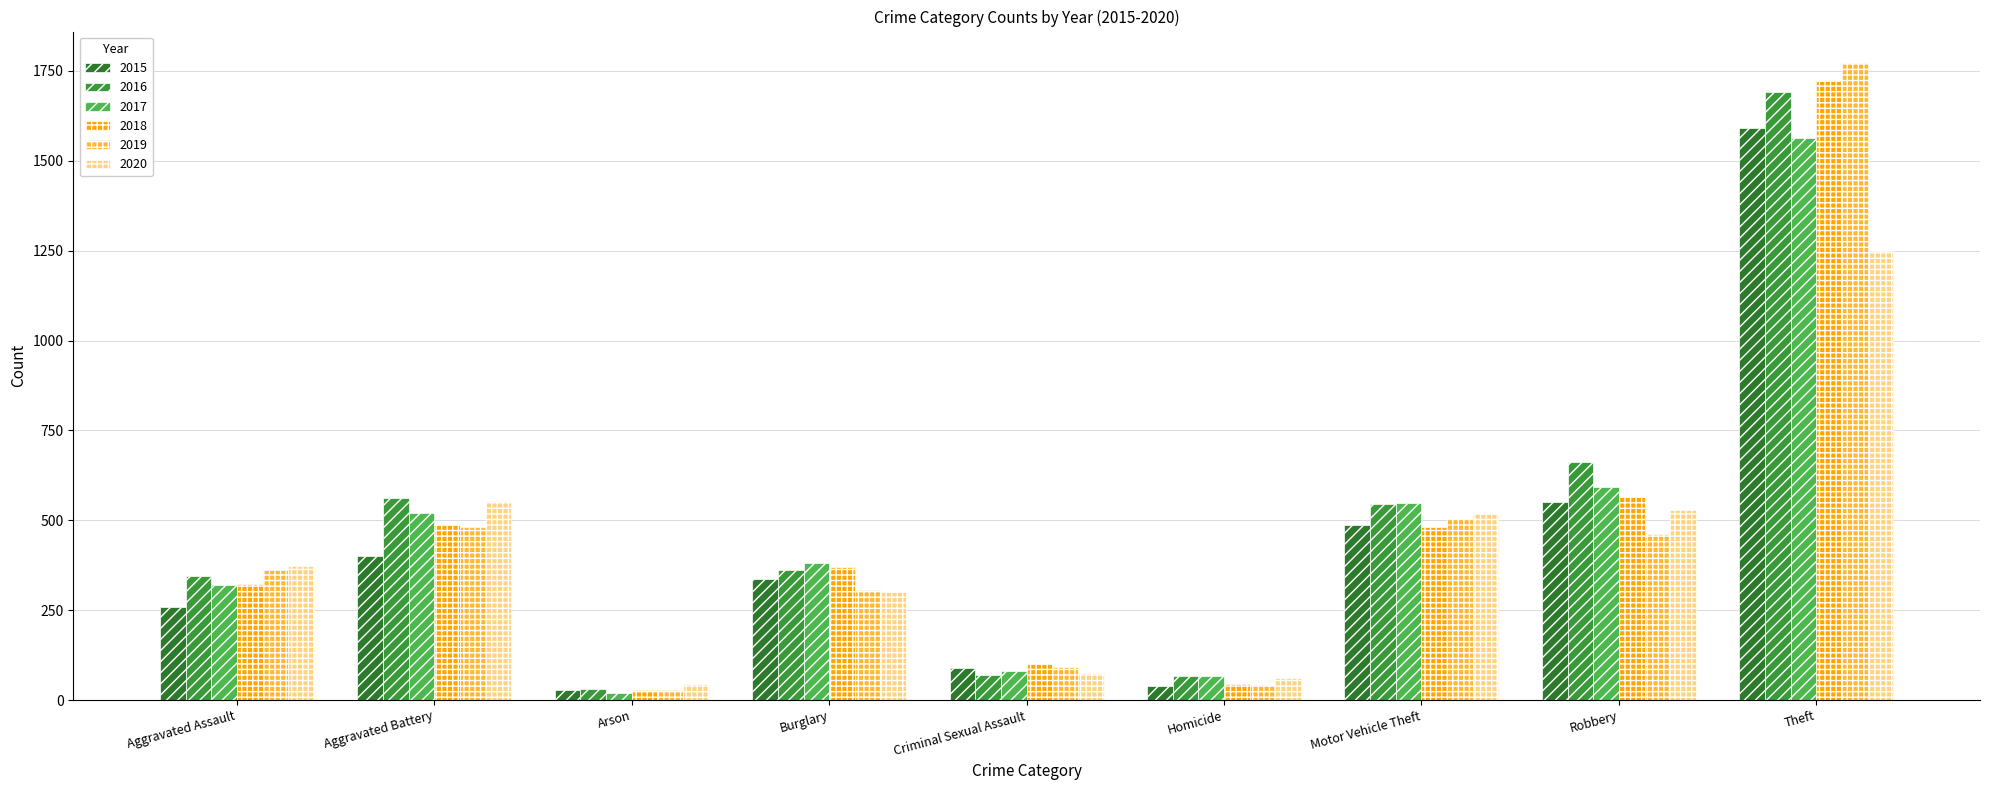

How many values in the 2016 series are below 362?

4